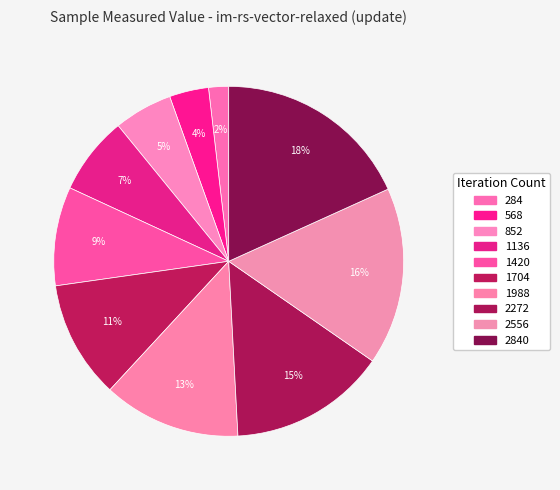

How many slices are in this pie chart?

10